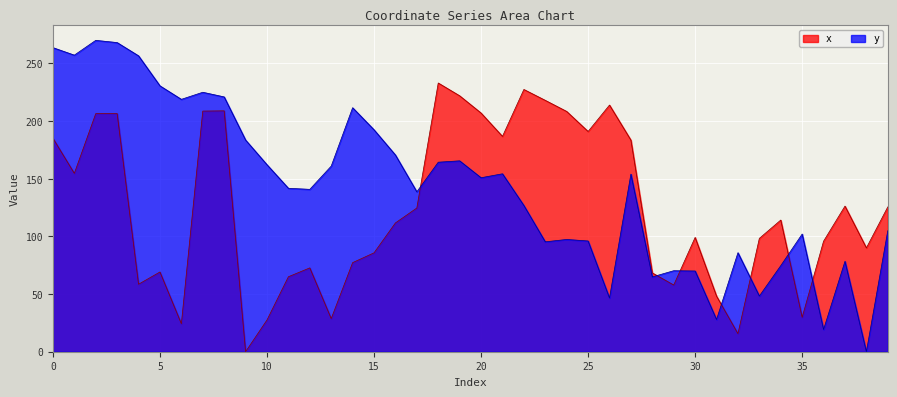

How many values in the x series are below 114?

20